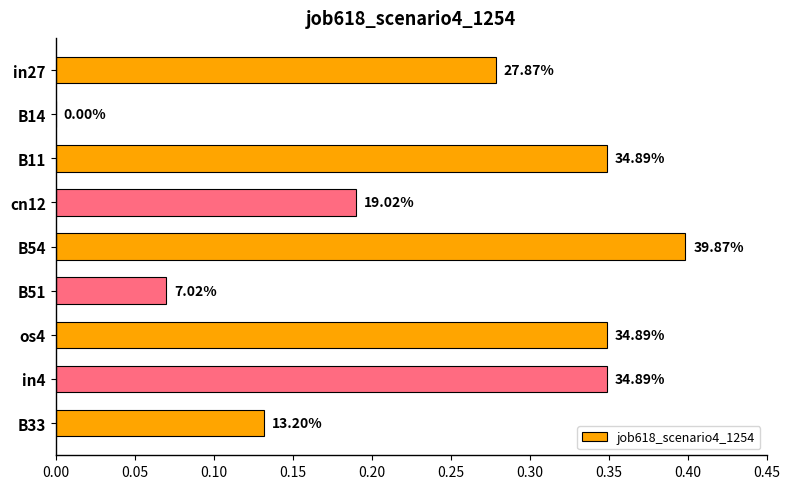

How many data points does each series have?

9